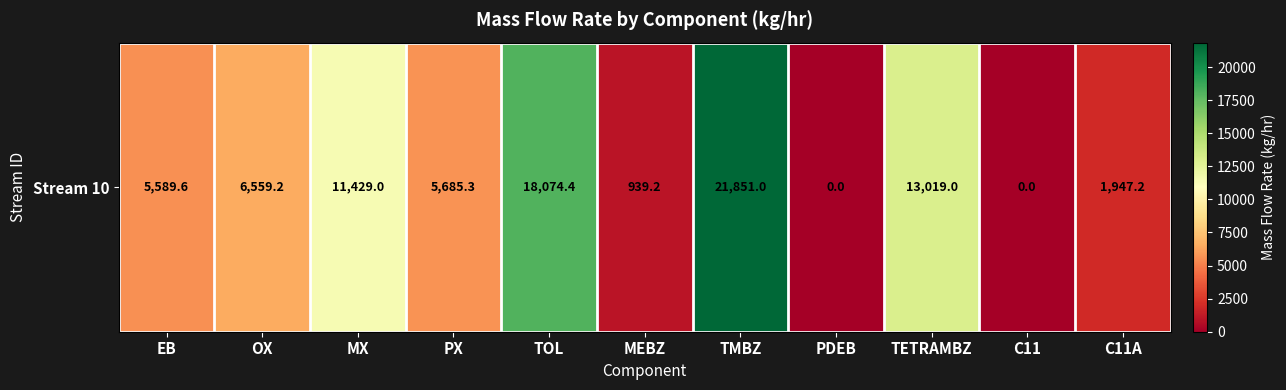

What is the ratio of the value at C11A to the value at OX?

0.3